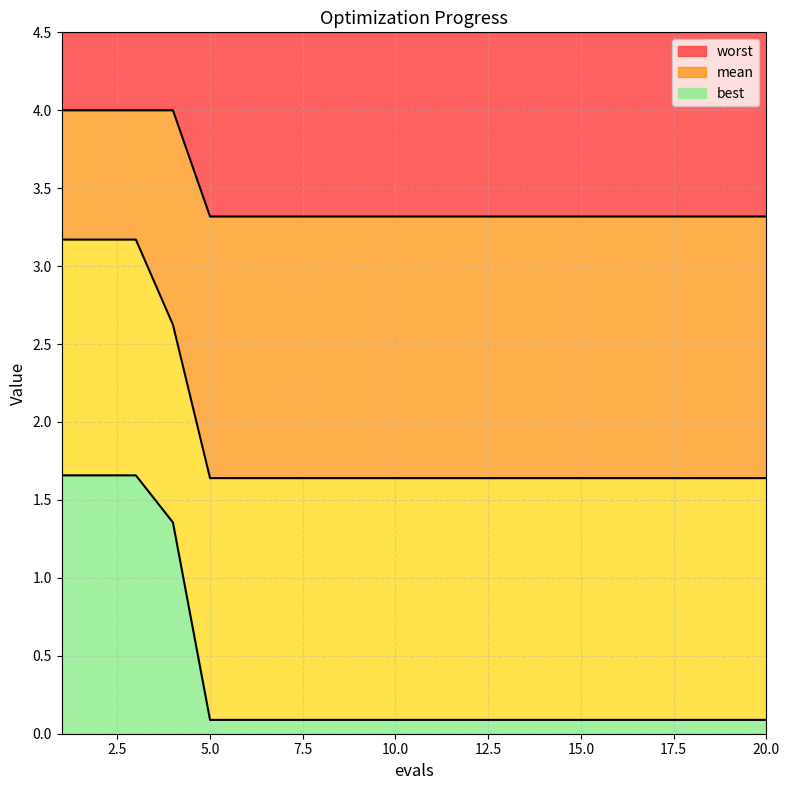

At which label is worst closest to 3?

5